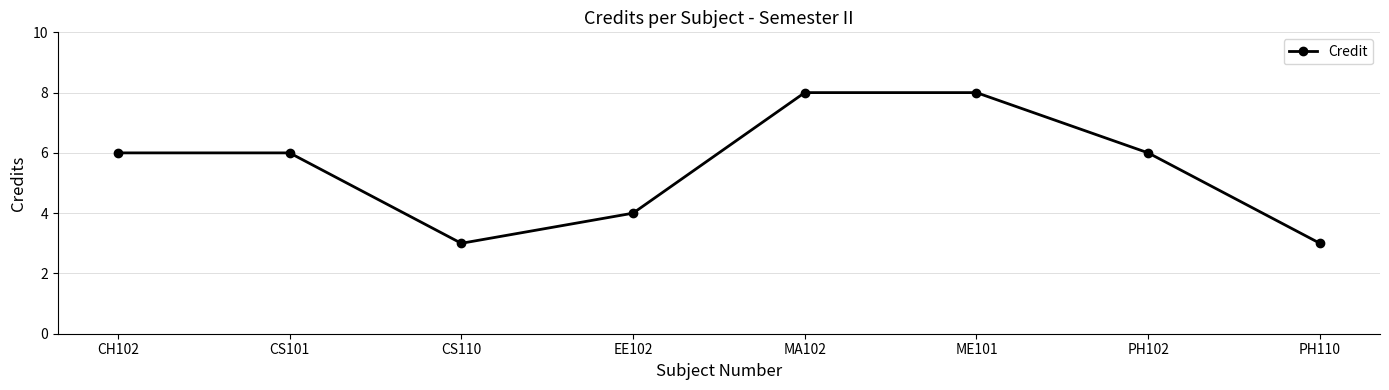

What is the smallest value displayed?

3